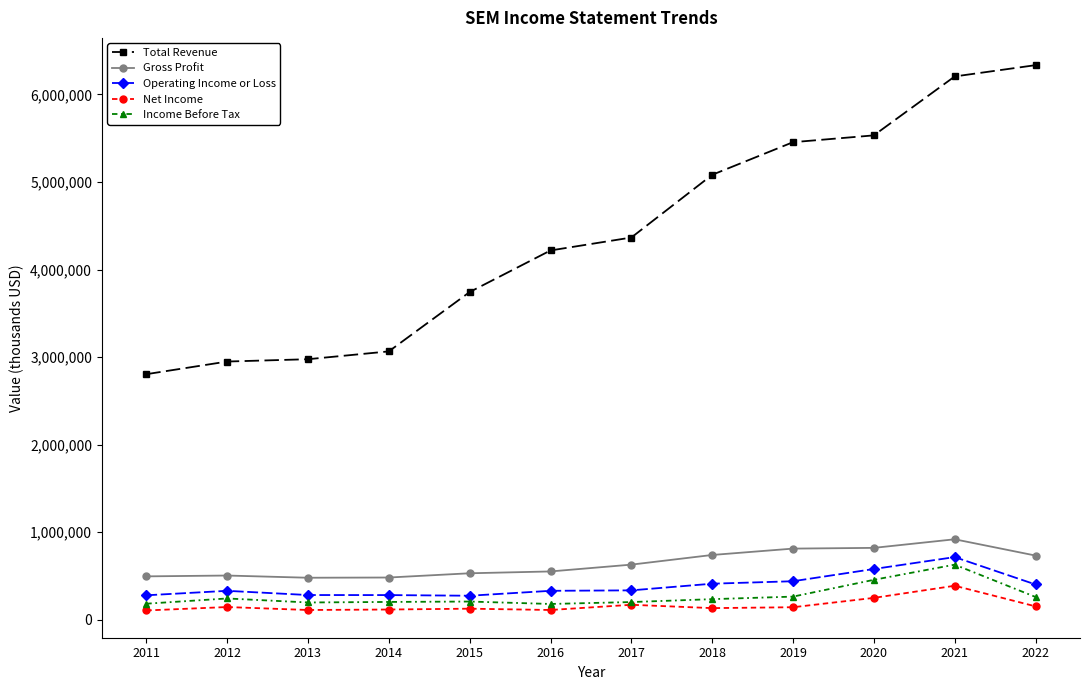

What is the sum of the Gross Profit values at 2013 and 2012?

985600